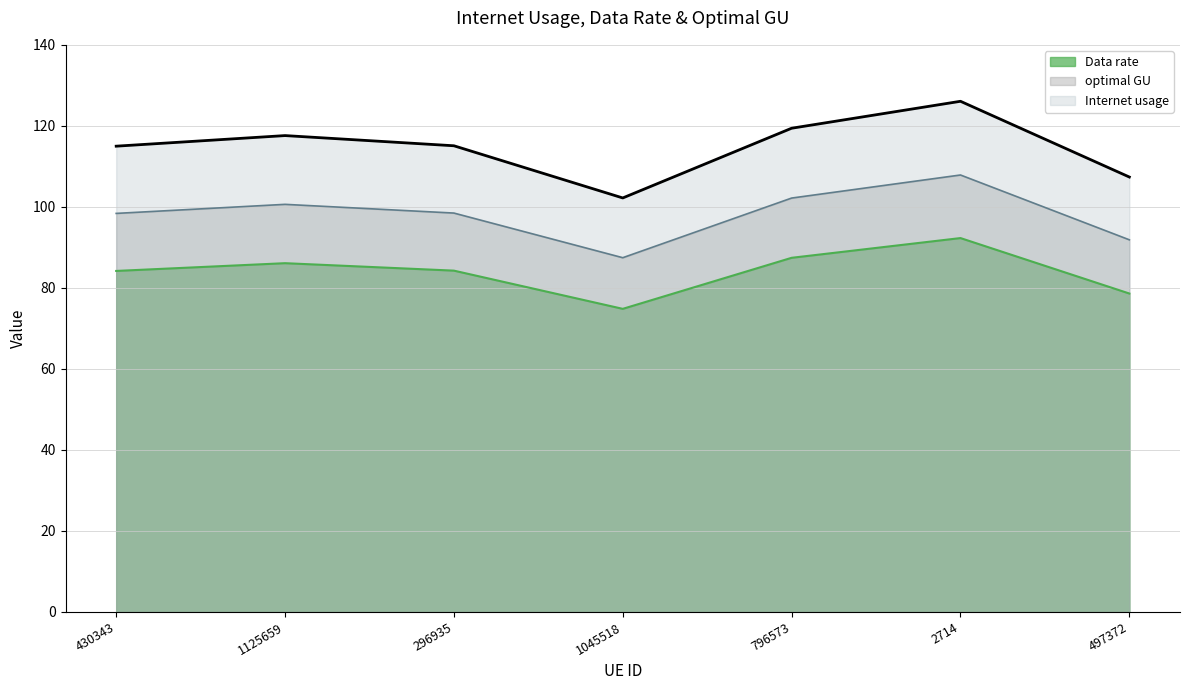

What is the average value of the Internet usage series?

114.7